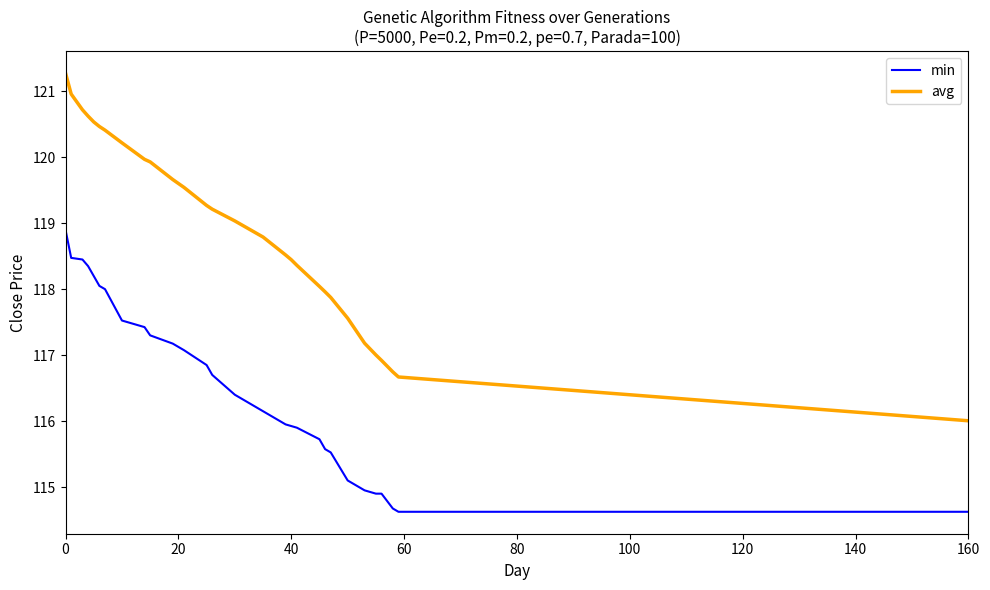

How many lines are shown in the chart?

2